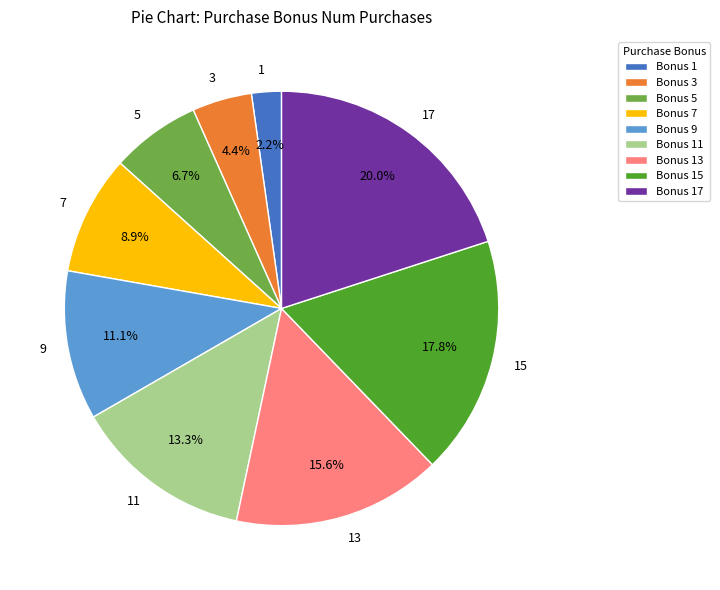

Is there a majority slice in this chart?

No